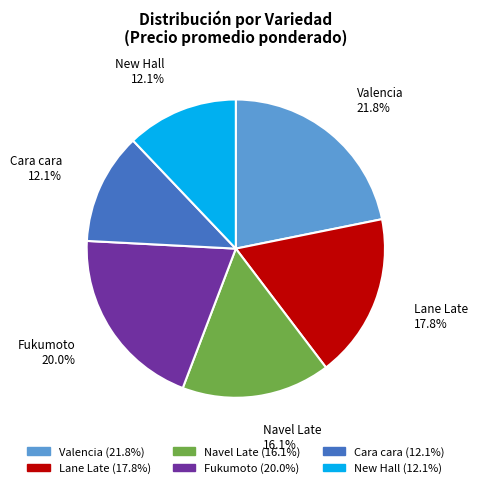

How many segments does this pie chart have?

6